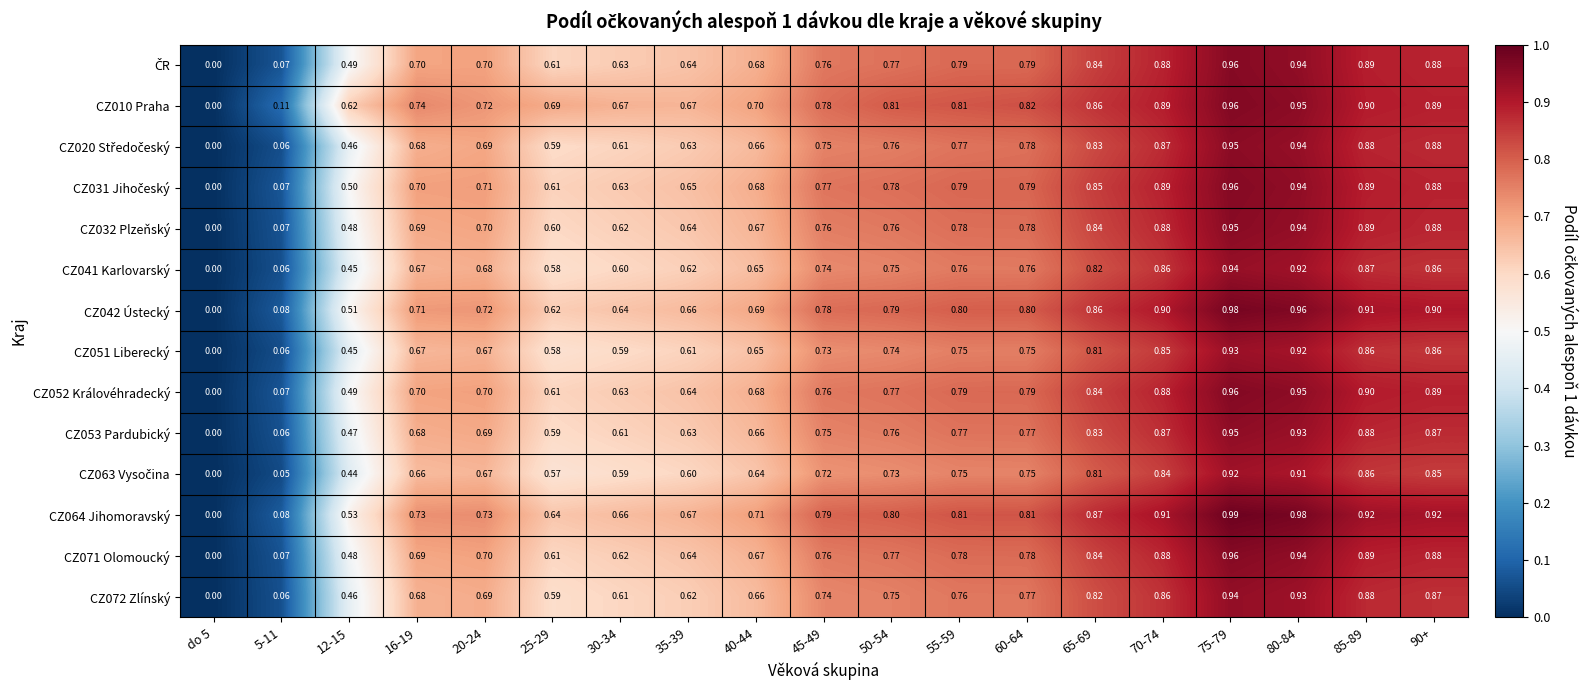

Is the value of CZ072 Zlínský at 75-79 greater than the value of CZ041 Karlovarský at 60-64?

Yes